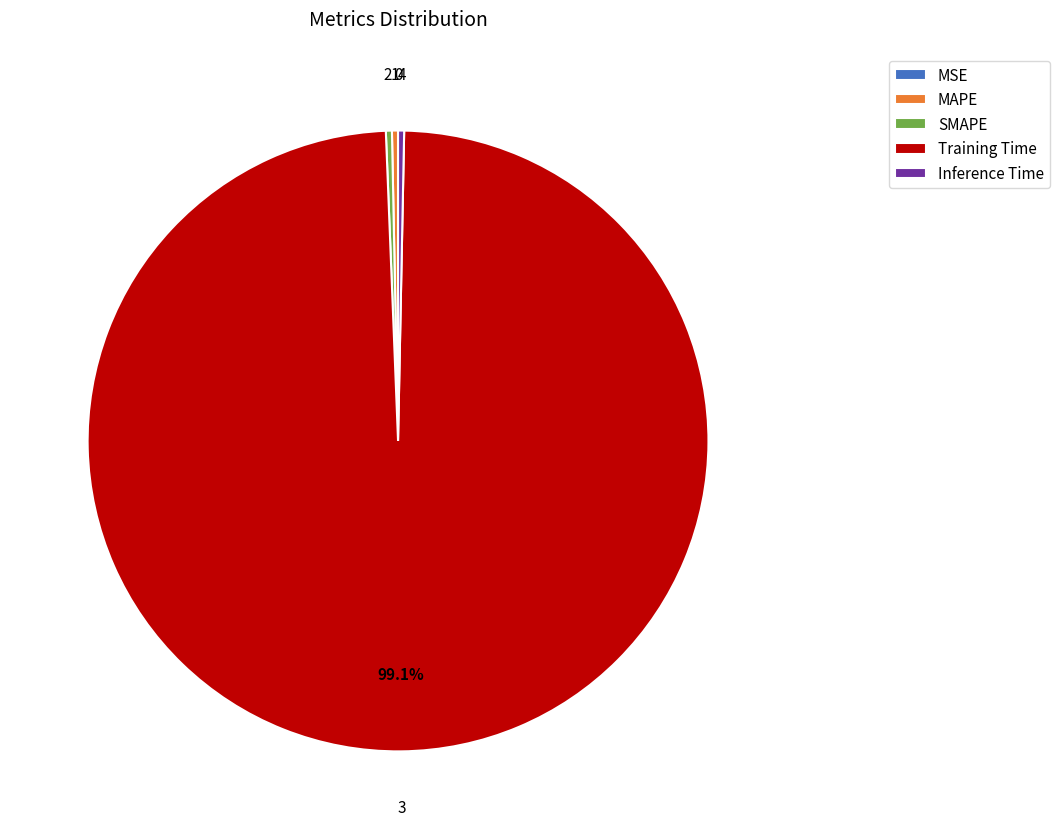

Do MAPE and SMAPE together represent more than half of the pie?

No